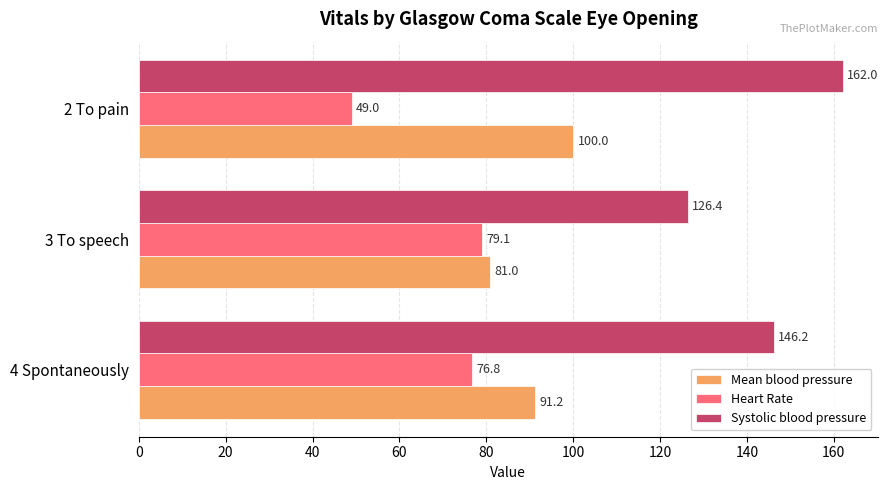

At how many categories does at least one series exceed 103?

3